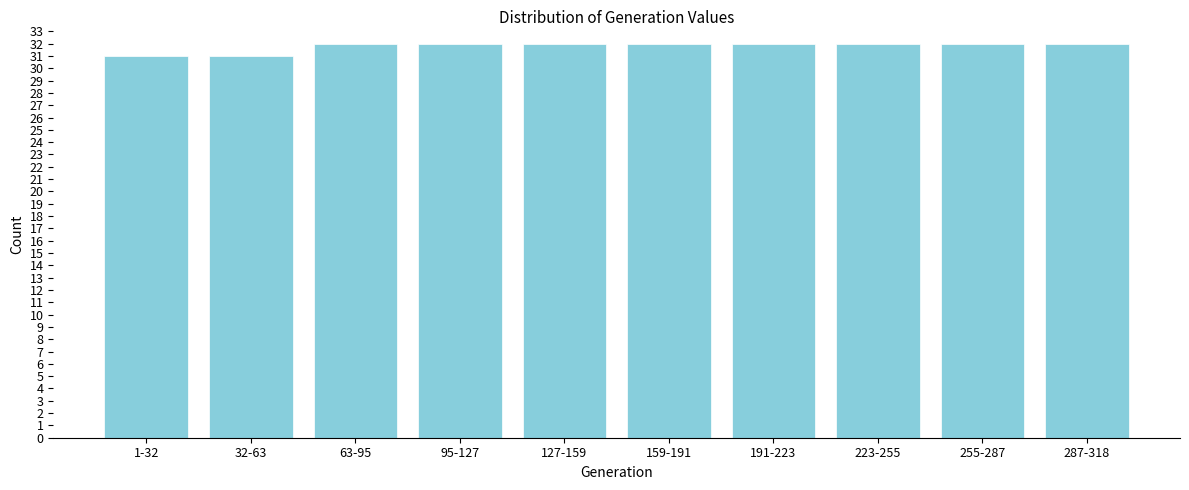

Reading left to right, what are all the values shown in this chart?

31	31	32	32	32	32	32	32	32	32